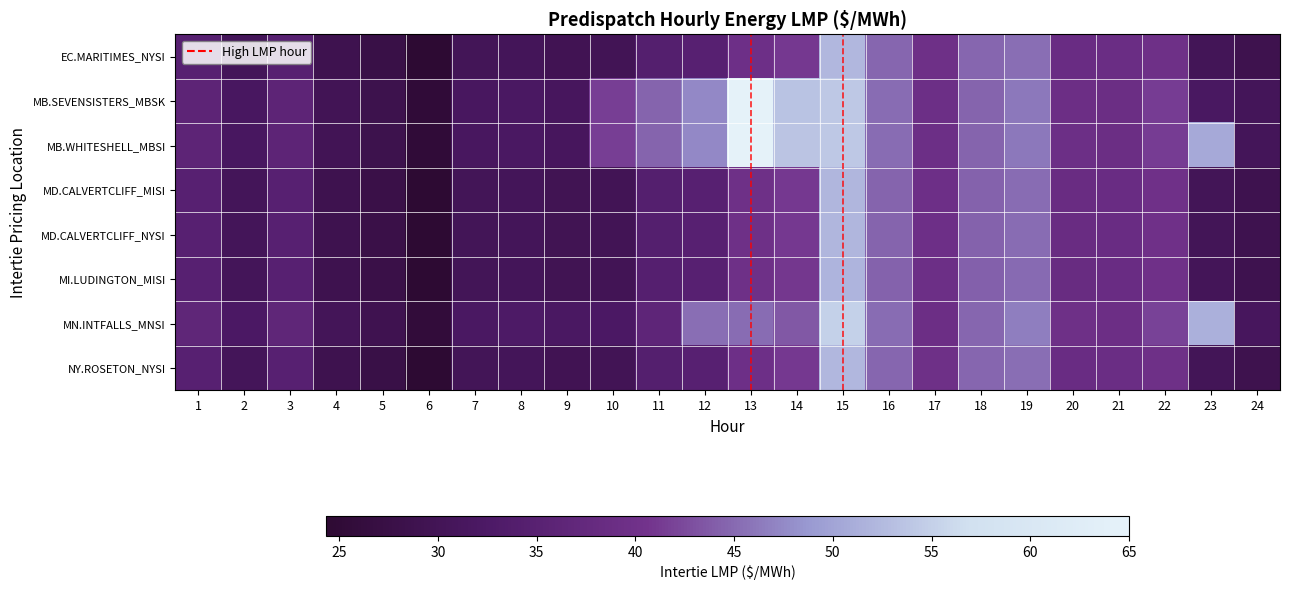

Which series has the largest total across all categories?

MB.WHITESHELL_MBSI:LMP